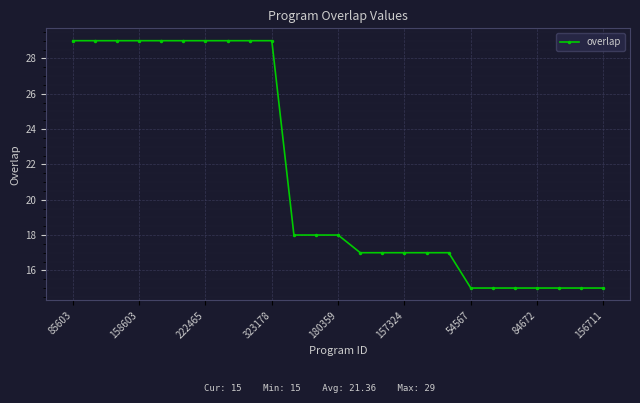

What is the smallest value displayed?

15